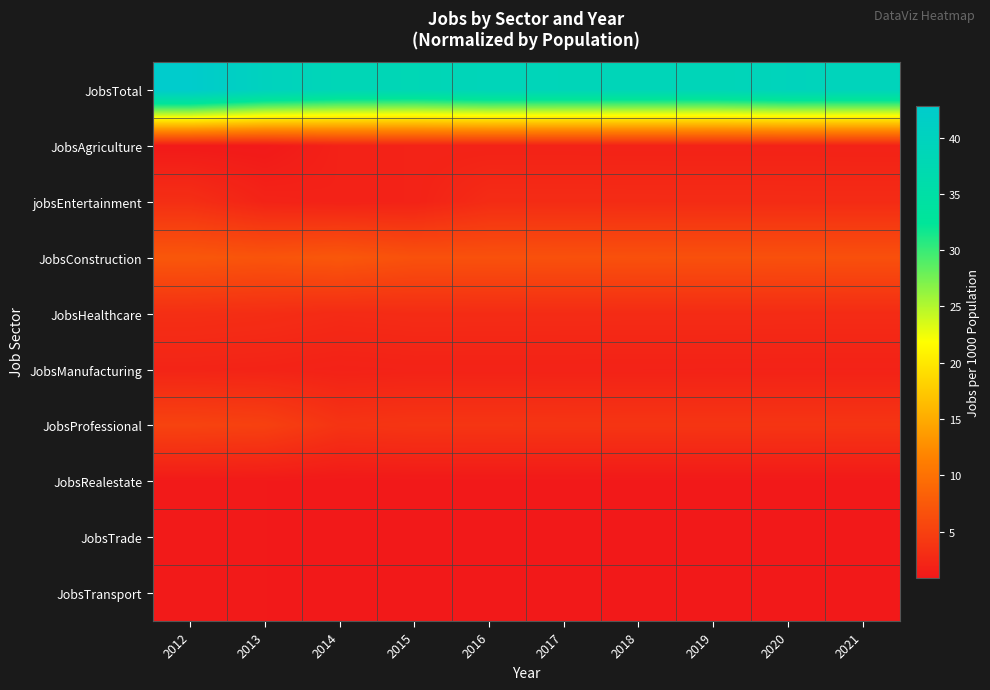

What is the spread (max minus min) of values at 2020?

38.6